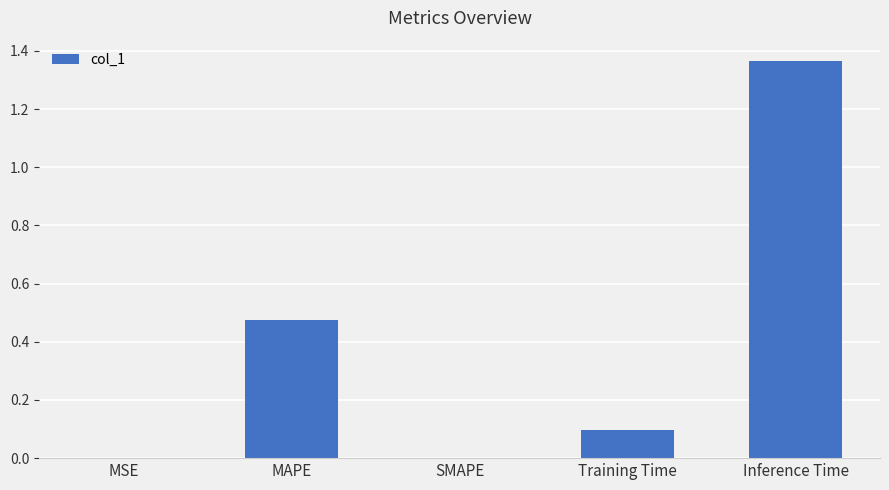

Which has a higher value, Training Time or SMAPE?

Training Time